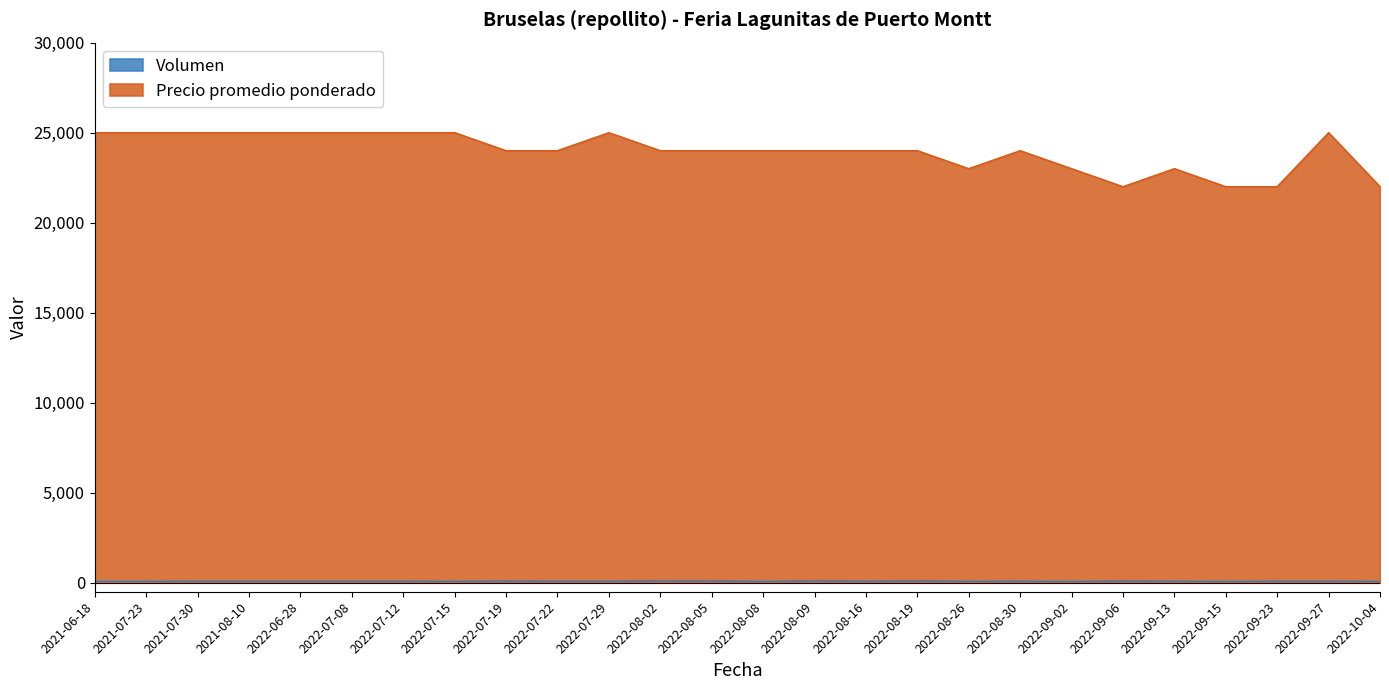

True or false: Volumen has a value of 90 at 2022-07-12.

True